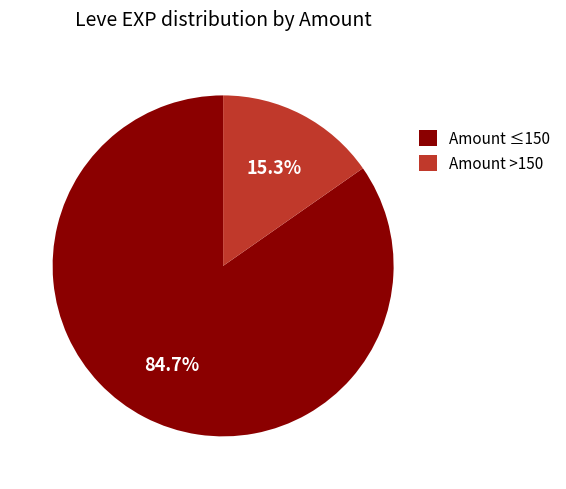

To the nearest percent, what is the difference between the largest and smallest slice percentages?

69%